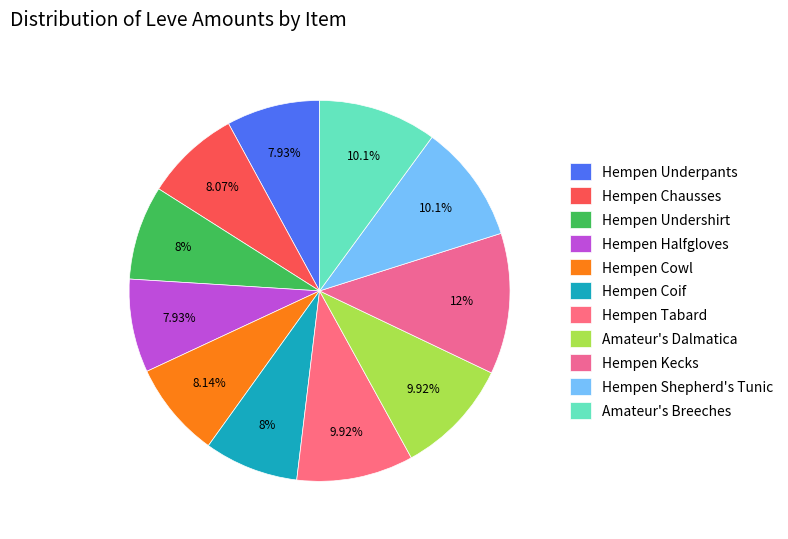

To the nearest percent, what is the difference between the Hempen Shepherd's Tunic and Hempen Chausses slice percentages?

2%